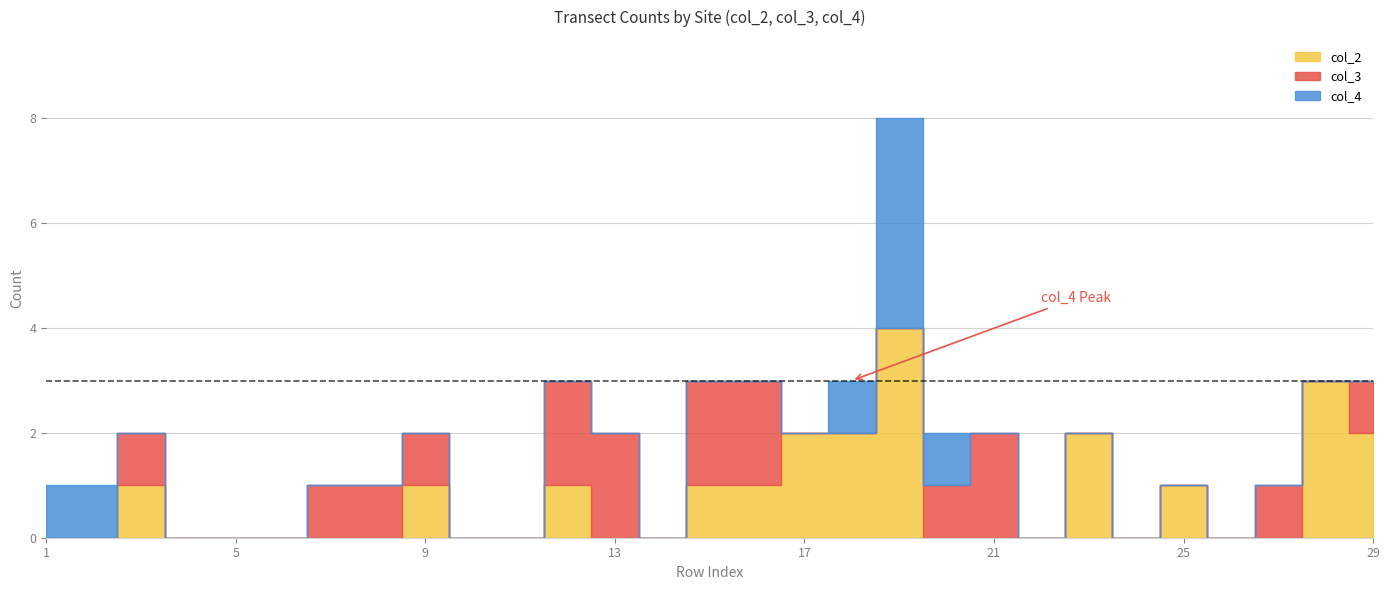

Reading right to left, extract all data points from this chart.

col_2: 29=2	28=3	27=0	26=0	25=1	24=0	23=2	22=0	21=0	20=0	19=4	18=2	17=2	16=1	15=1	14=0	13=0	12=1	11=0	10=0	9=1	8=0	7=0	6=0	5=0	4=0	3=1	2=0	1=0
col_3: 29=1	28=0	27=1	26=0	25=0	24=0	23=0	22=0	21=2	20=1	19=0	18=0	17=0	16=2	15=2	14=0	13=2	12=2	11=0	10=0	9=1	8=1	7=1	6=0	5=0	4=0	3=1	2=0	1=0
col_4: 29=0	28=0	27=0	26=0	25=0	24=0	23=0	22=0	21=0	20=1	19=4	18=1	17=0	16=0	15=0	14=0	13=0	12=0	11=0	10=0	9=0	8=0	7=0	6=0	5=0	4=0	3=0	2=1	1=1